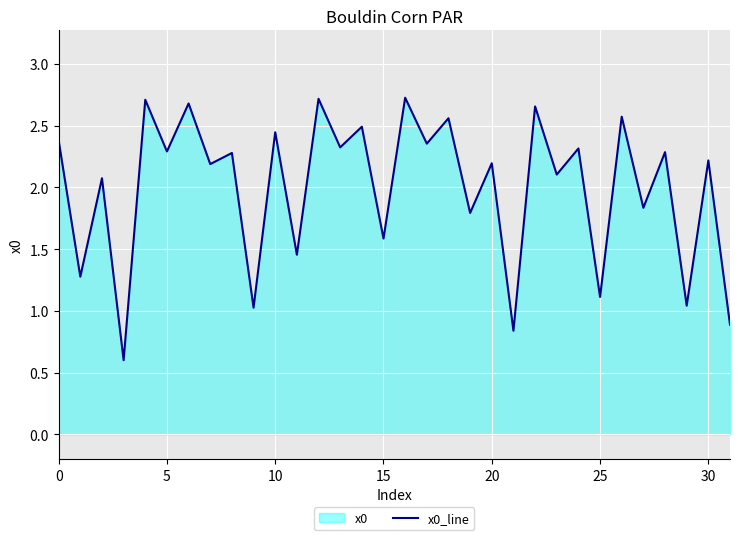

What is the smallest value displayed?

0.6